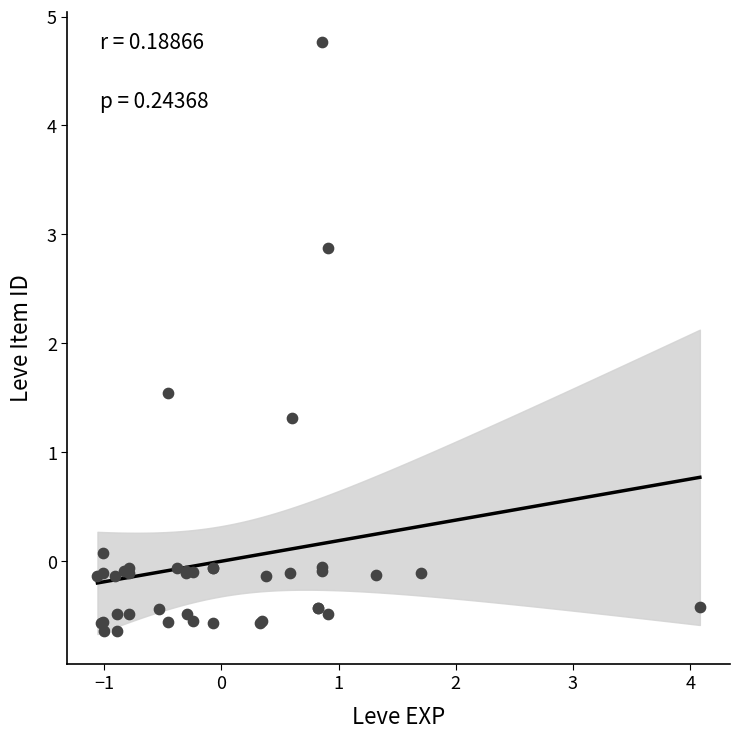

What Y value in the scatter plot is closest to 2?

1.5